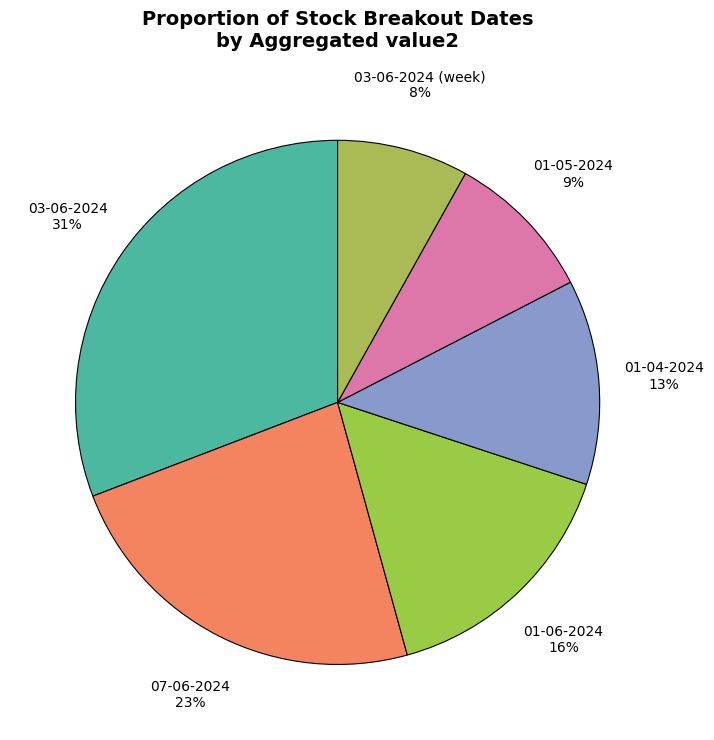

Which has a higher value, 03-06-2024 (week) 8% or 07-06-2024 23%?

07-06-2024 23%